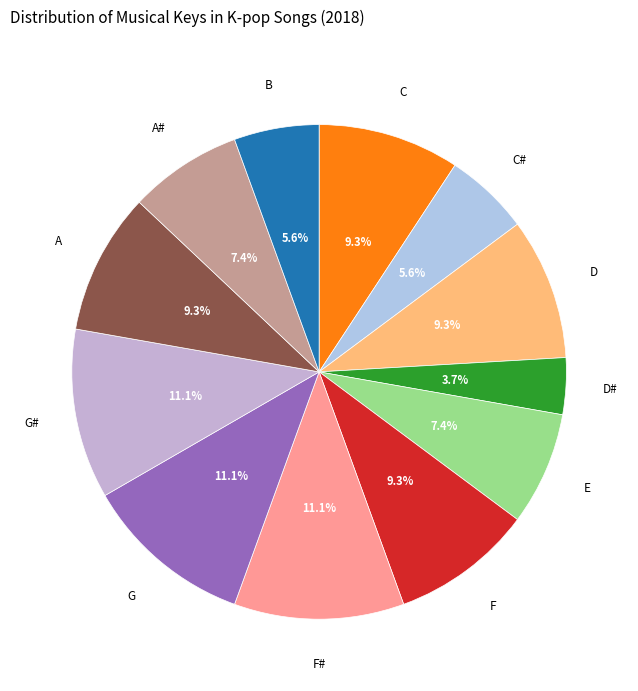

What is the smallest slice in the pie chart?

D#